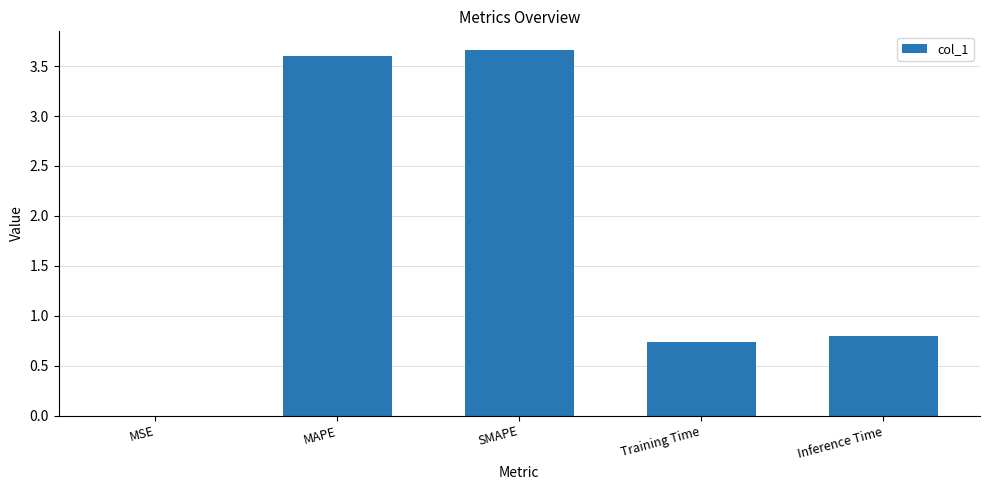

Is it true that the value at MAPE is 5.5?

False